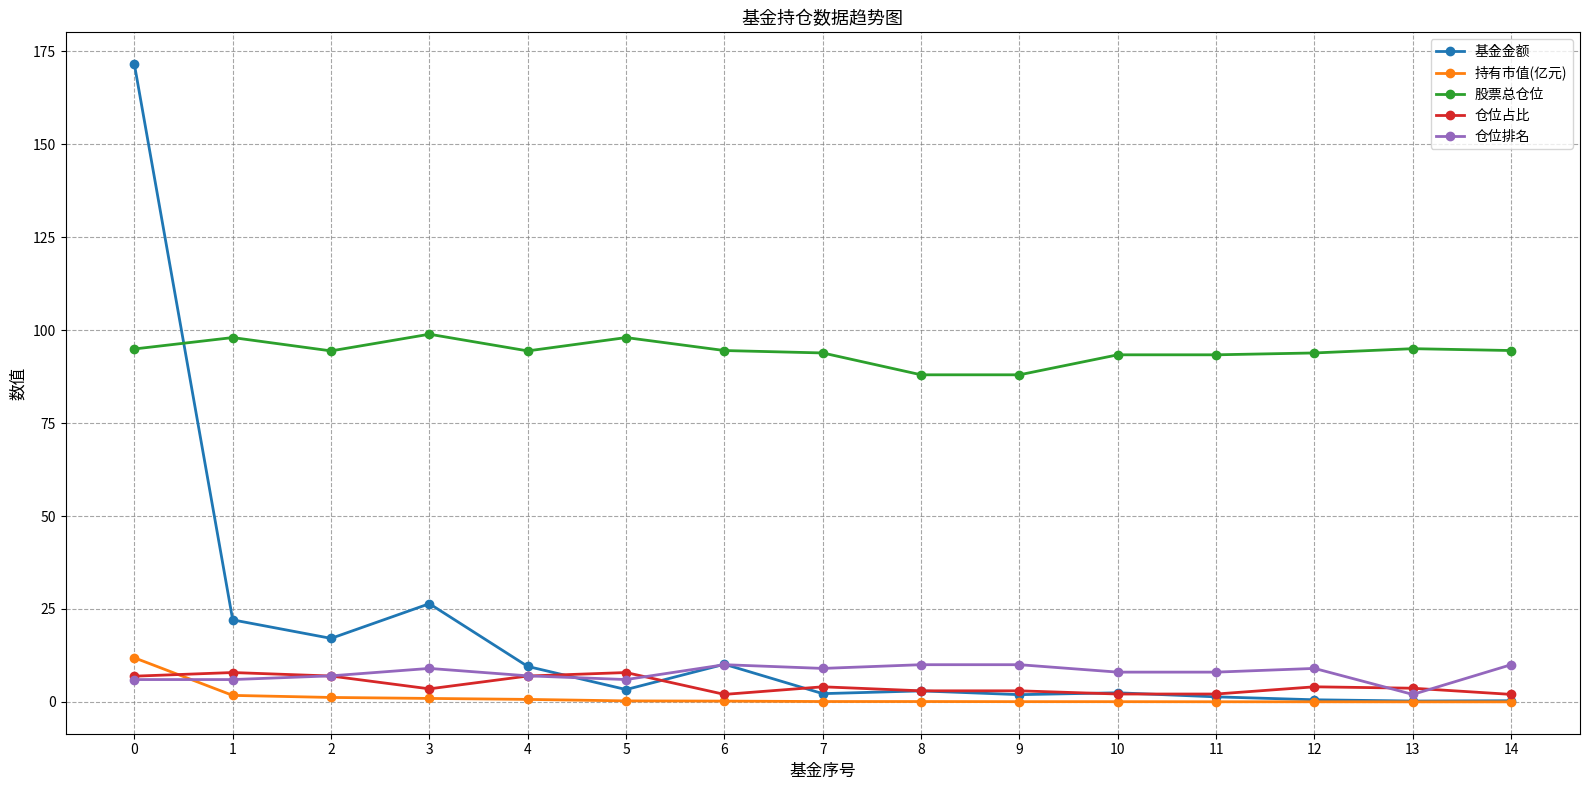

Which series has the widest spread of values?

基金金额